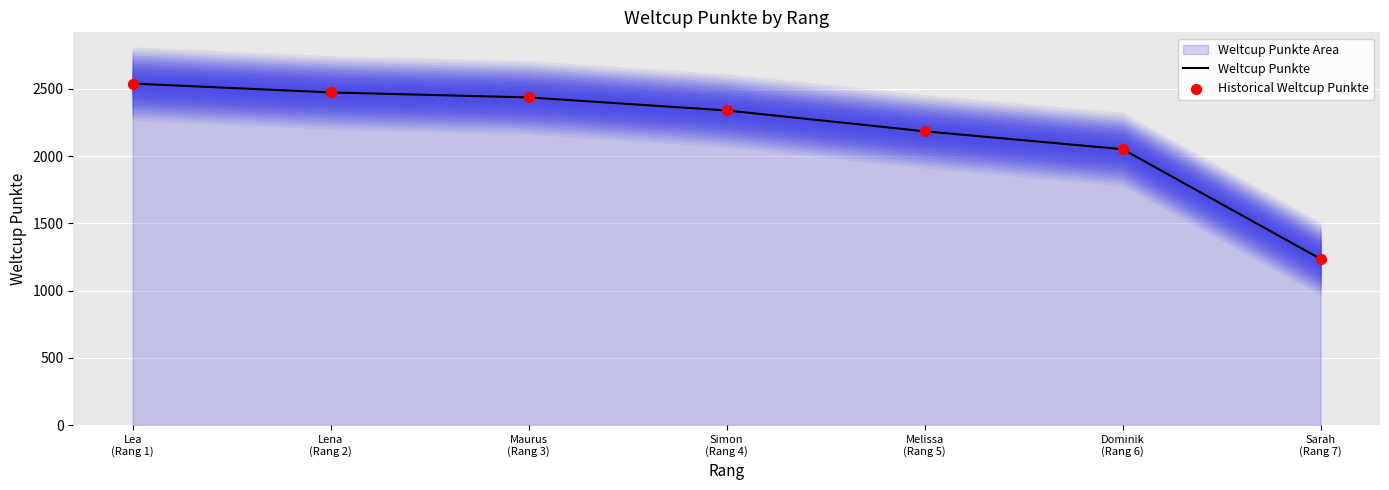

What is the lowest value of the Weltcup Punkte series?

1235